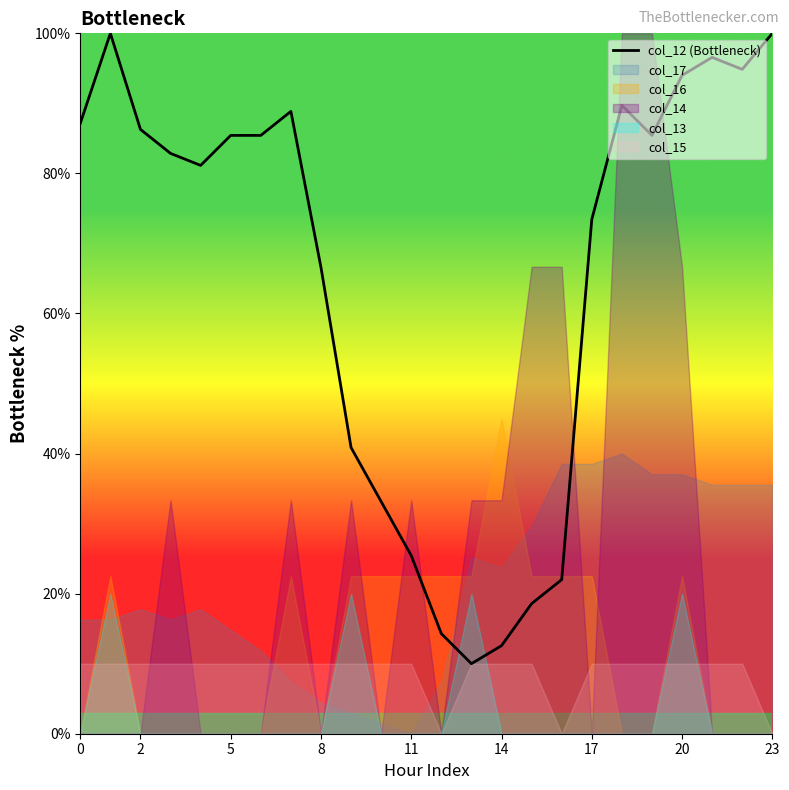

How many points are higher than both their immediate neighbors (excluding endpoints)?

4